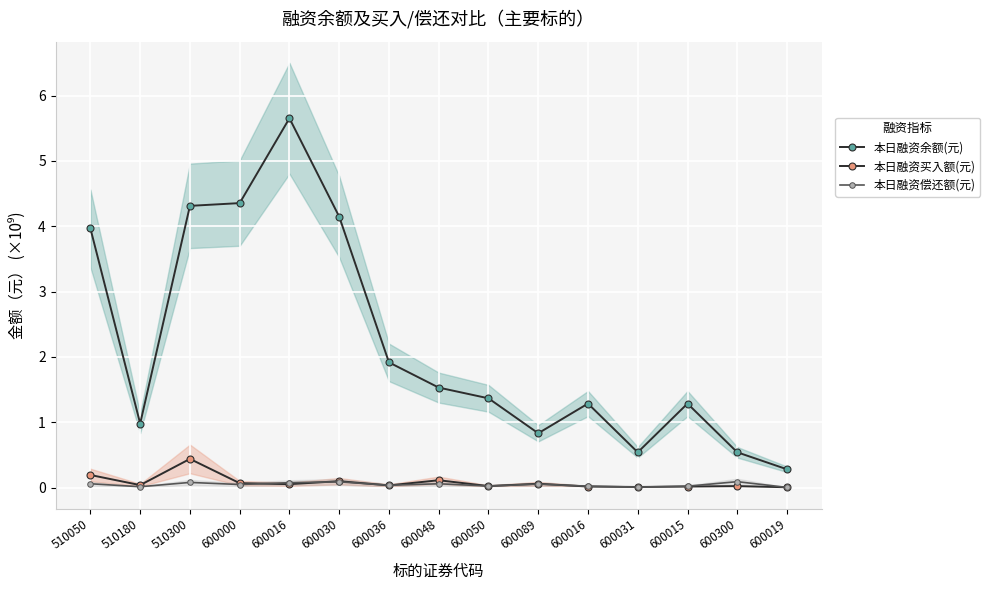

What is the average value of the 本日融资买入额(元) series?

0.1